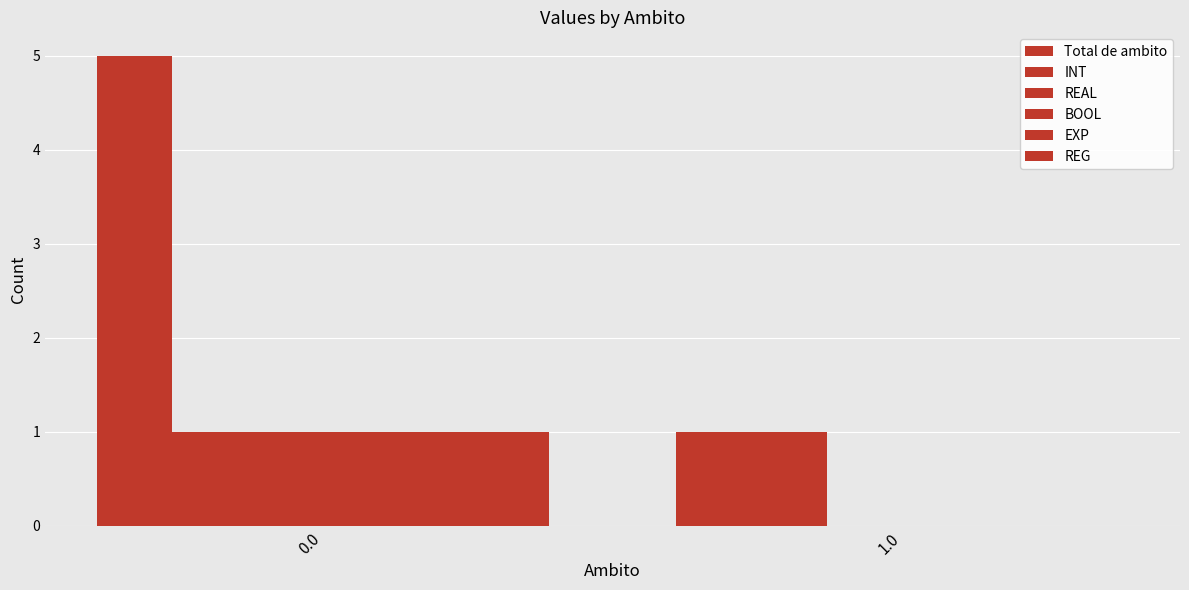

Which series changed the most between 0.0 and 1.0?

Total de ambito